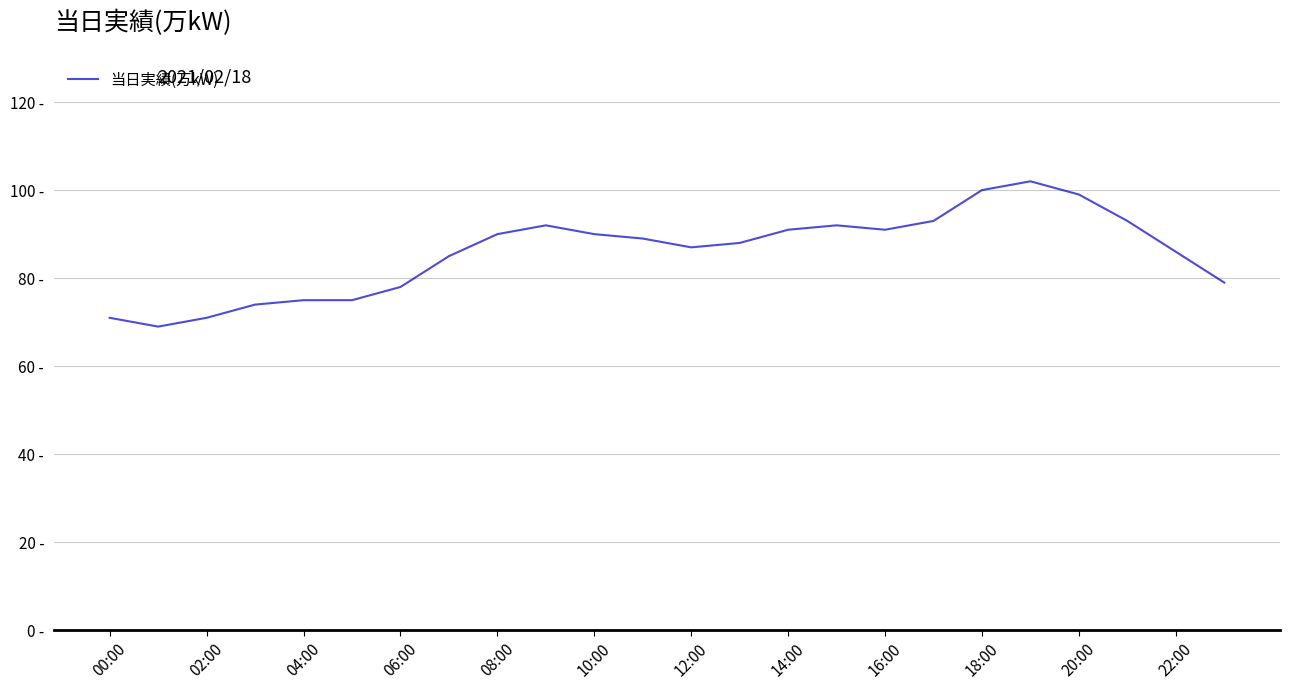

Does the chart display data point markers on the line(s)?

No